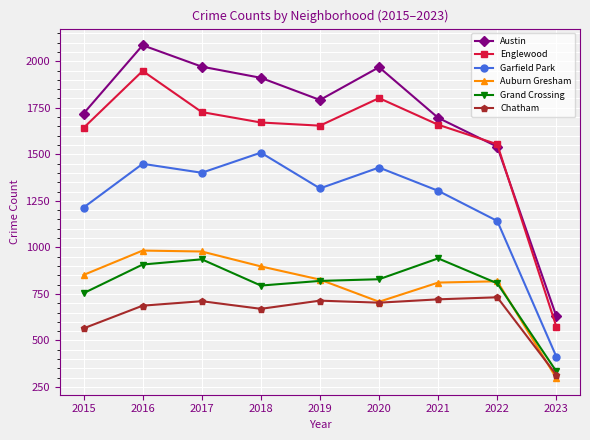

Where does the Auburn Gresham series first go above 827?

2015